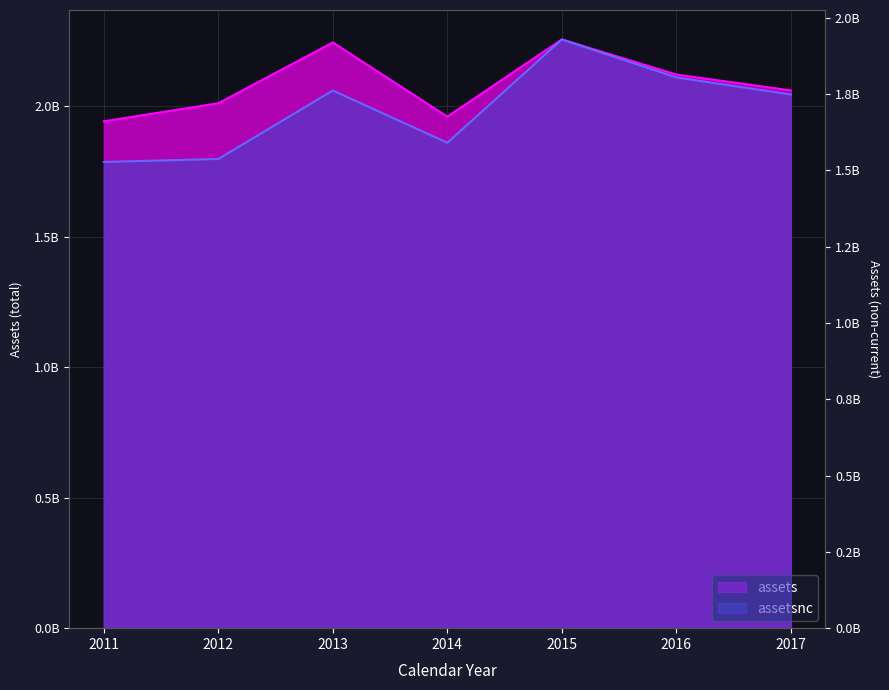

At which label does assets first exceed 2060100000?

2013